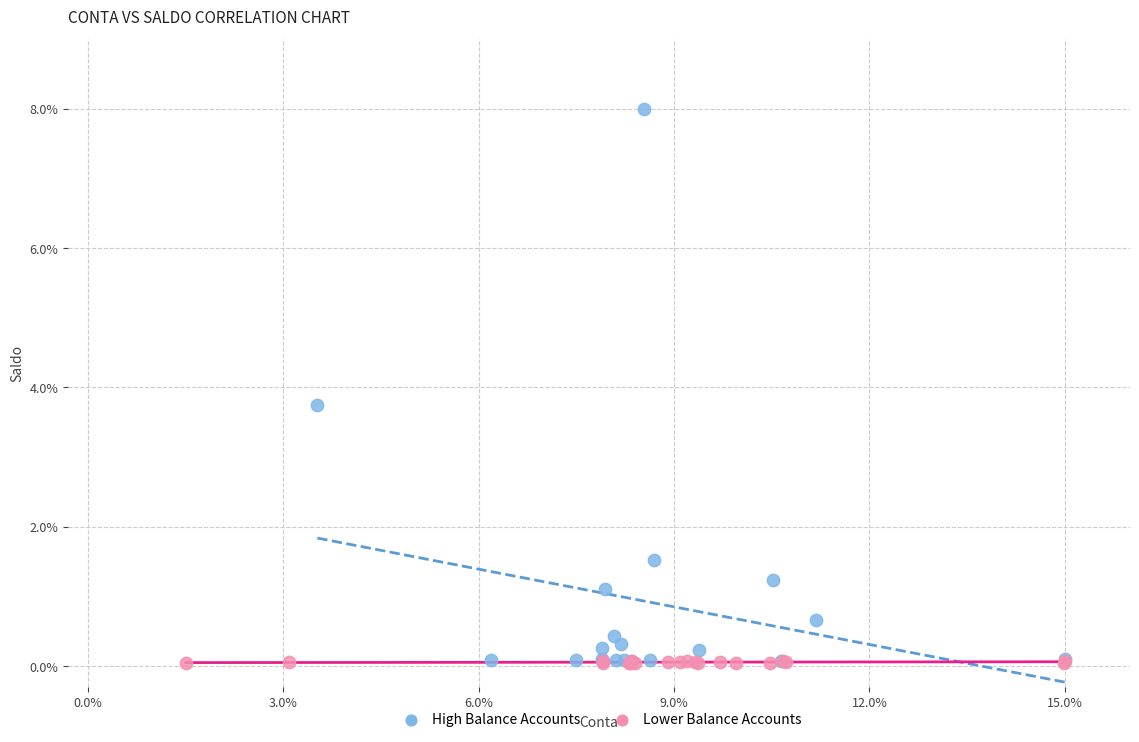

What are all the series names shown in the legend?

High Balance Accounts, Lower Balance Accounts